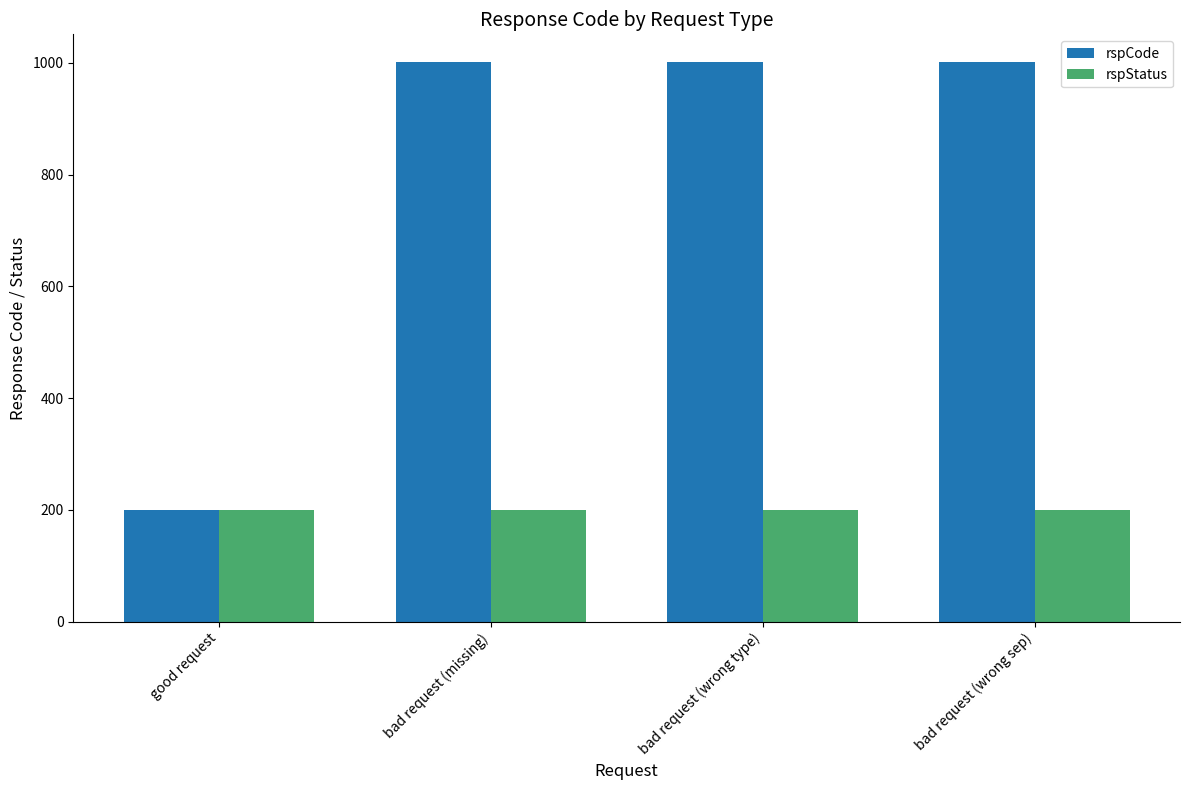

Count the number of data series in this chart.

2